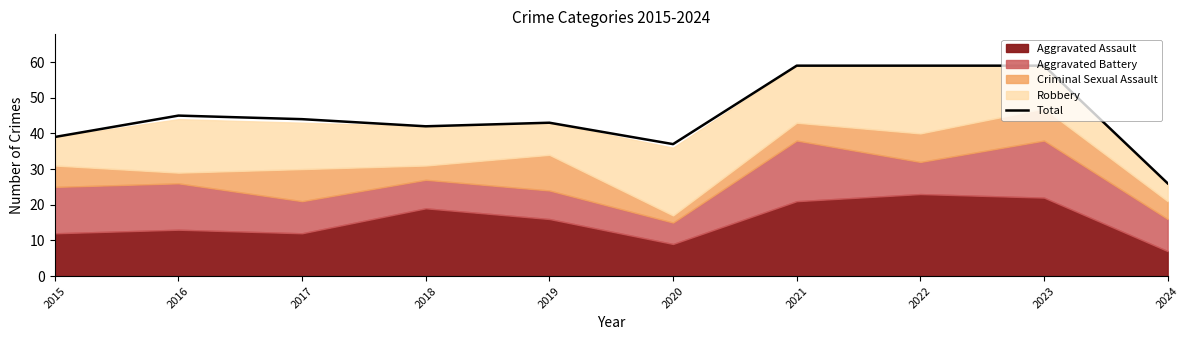

What is the value of the 4th point from the left?

42